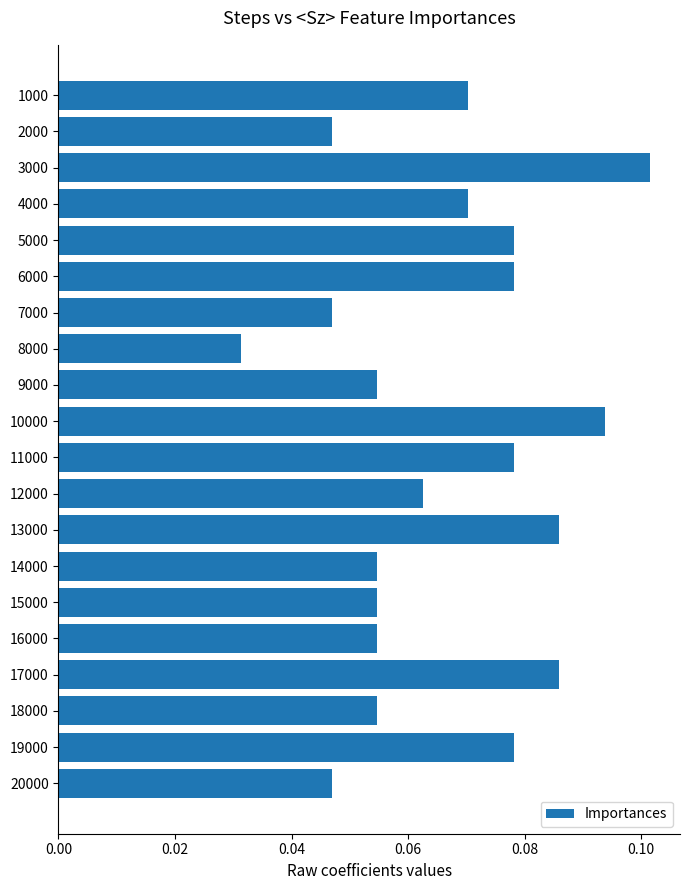

Which category has the highest value across all series?

3000